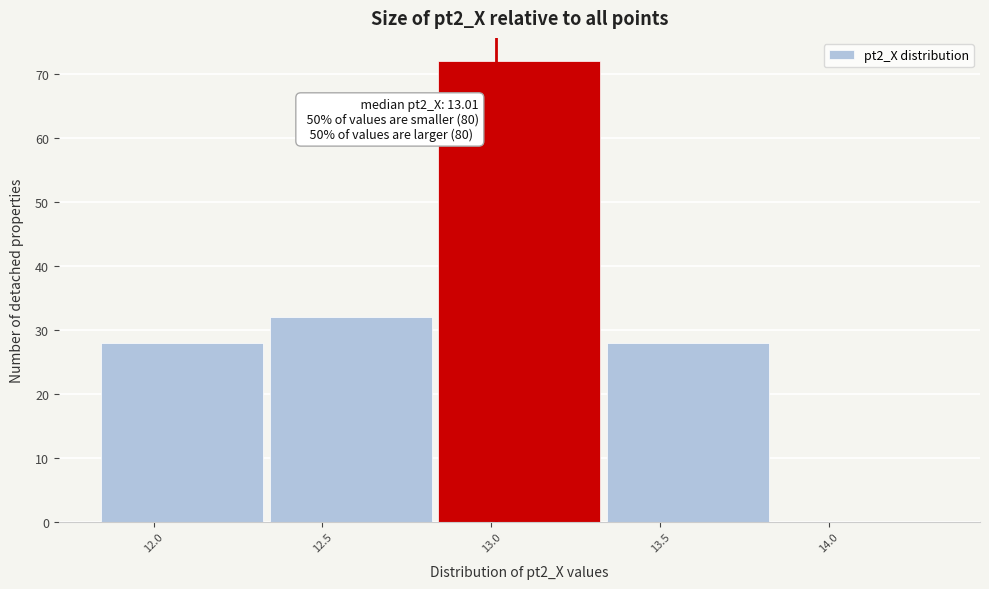

Over which range of the x-axis is the bar tallest?

12.85 to 13.35